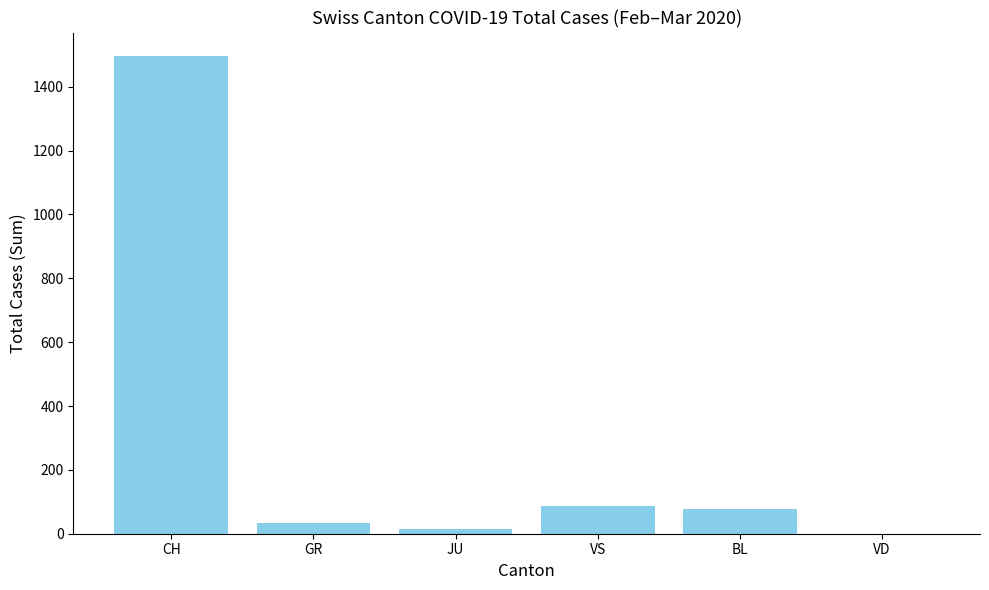

Where does the data first go above 78?

CH